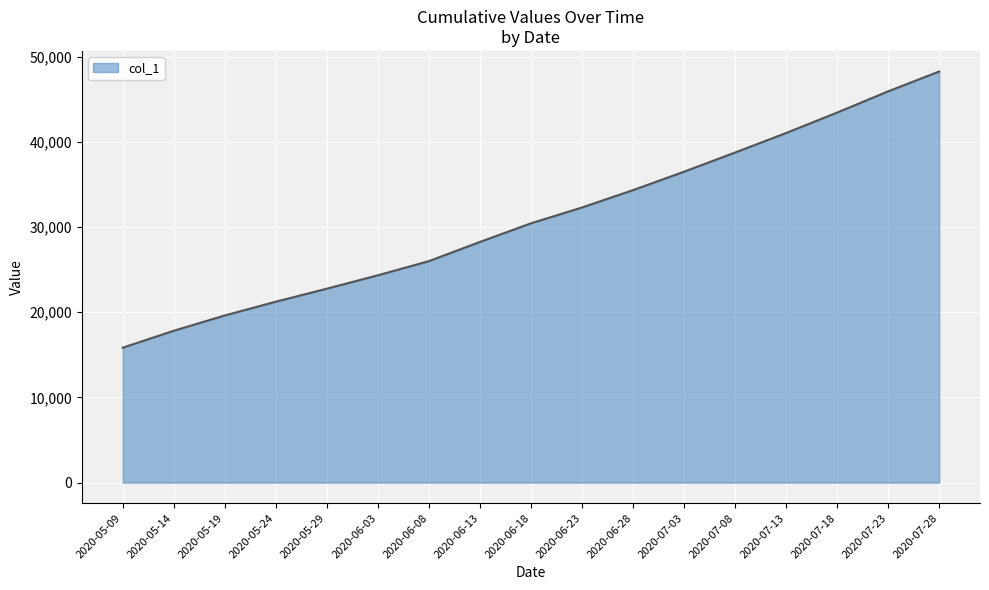

List the labels in order of value, largest first.

2020-07-28, 2020-07-23, 2020-07-18, 2020-07-13, 2020-07-08, 2020-07-03, 2020-06-28, 2020-06-23, 2020-06-18, 2020-06-13, 2020-06-08, 2020-06-03, 2020-05-29, 2020-05-24, 2020-05-19, 2020-05-14, 2020-05-09